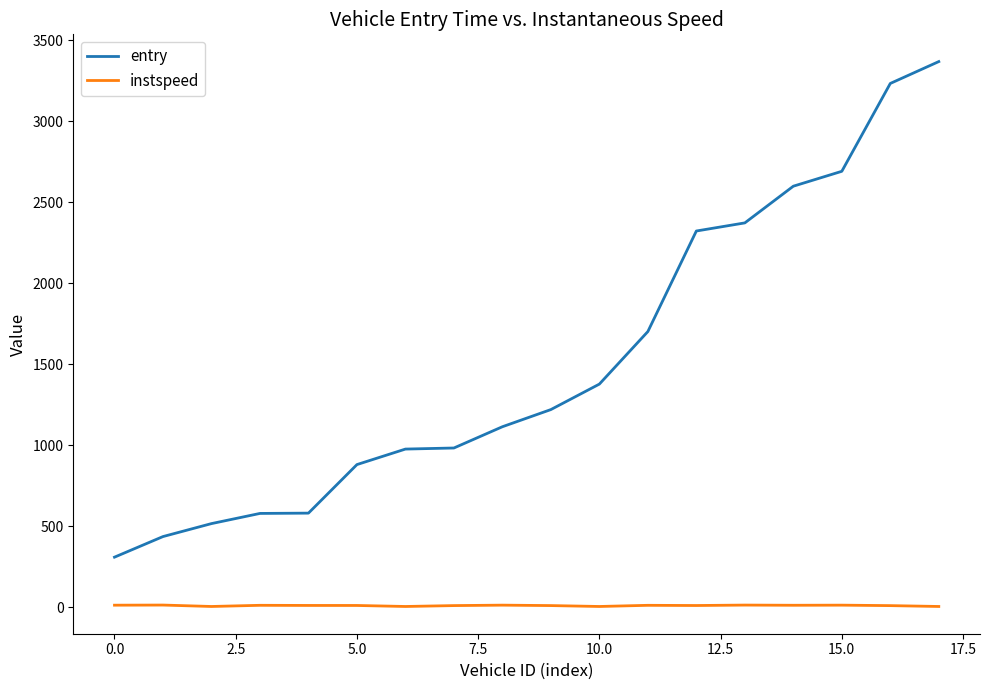

How many values in the entry series exceed 1220?

9